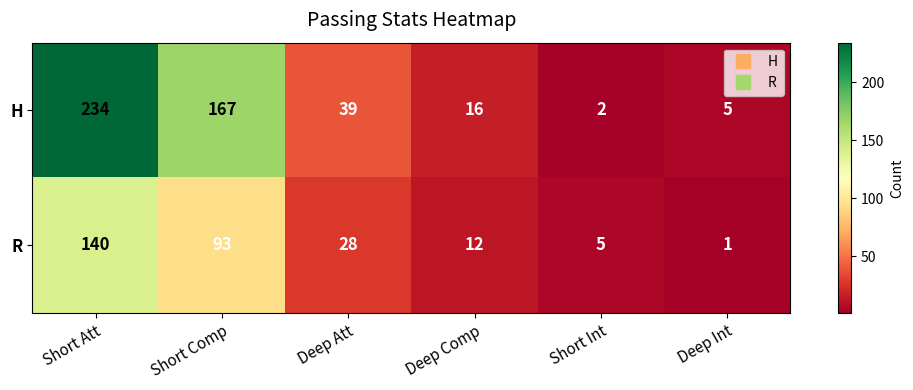

List the series in order of their peak value, highest first.

H, R